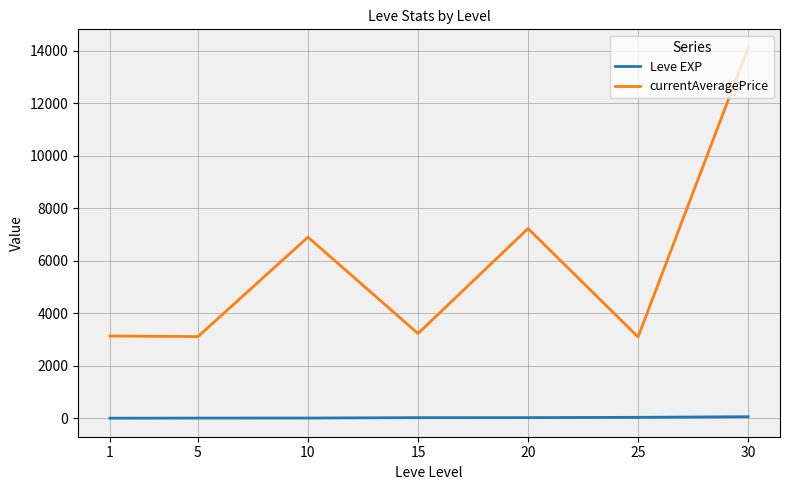

At which category is the sum across all series the highest?

30